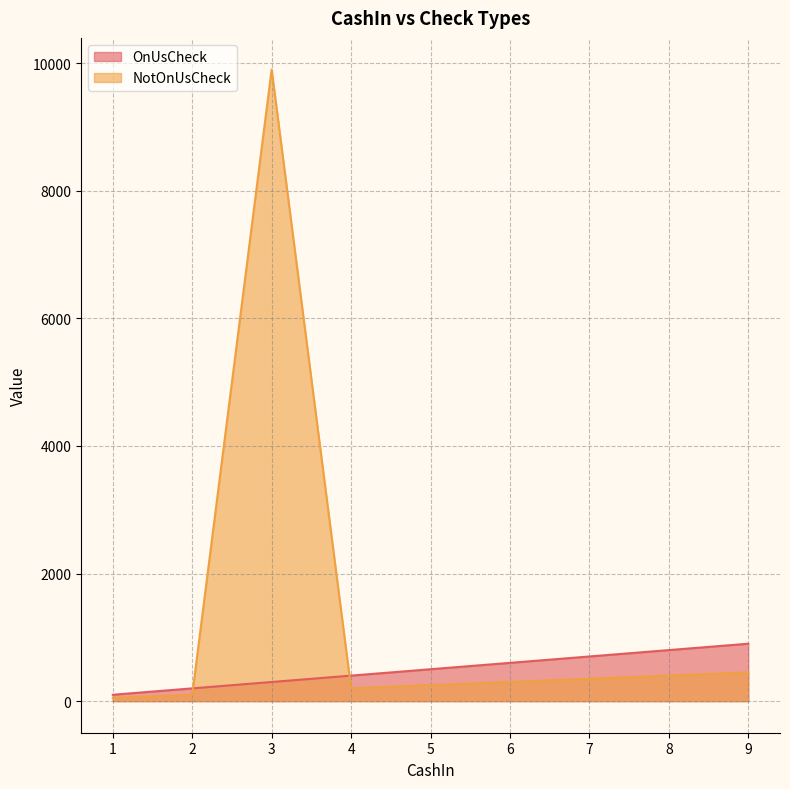

True or false: OnUsCheck has more than 0 interior local peaks.

False